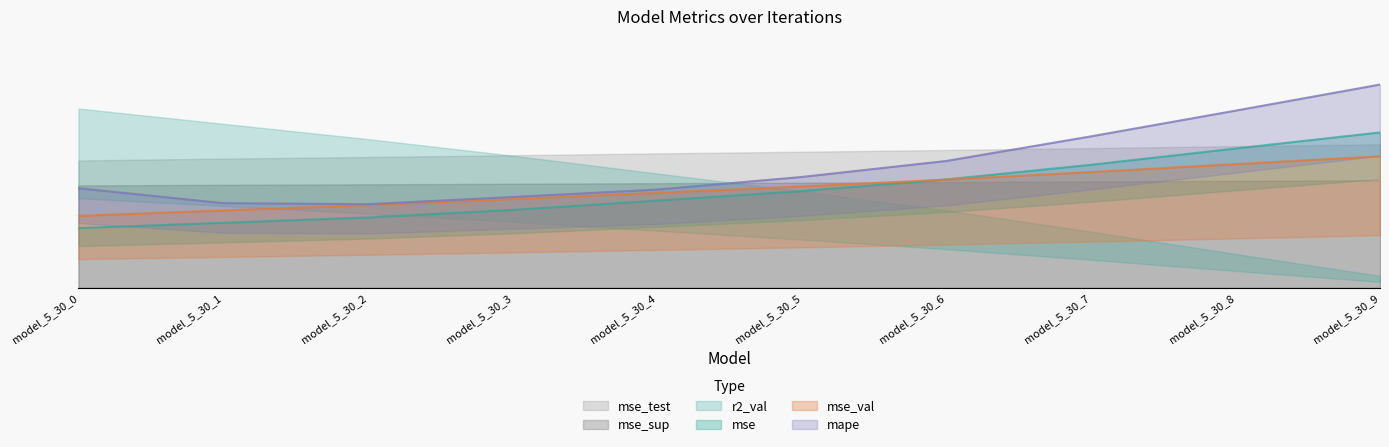

True or false: r2_val has more than 1 interior local peaks.

False